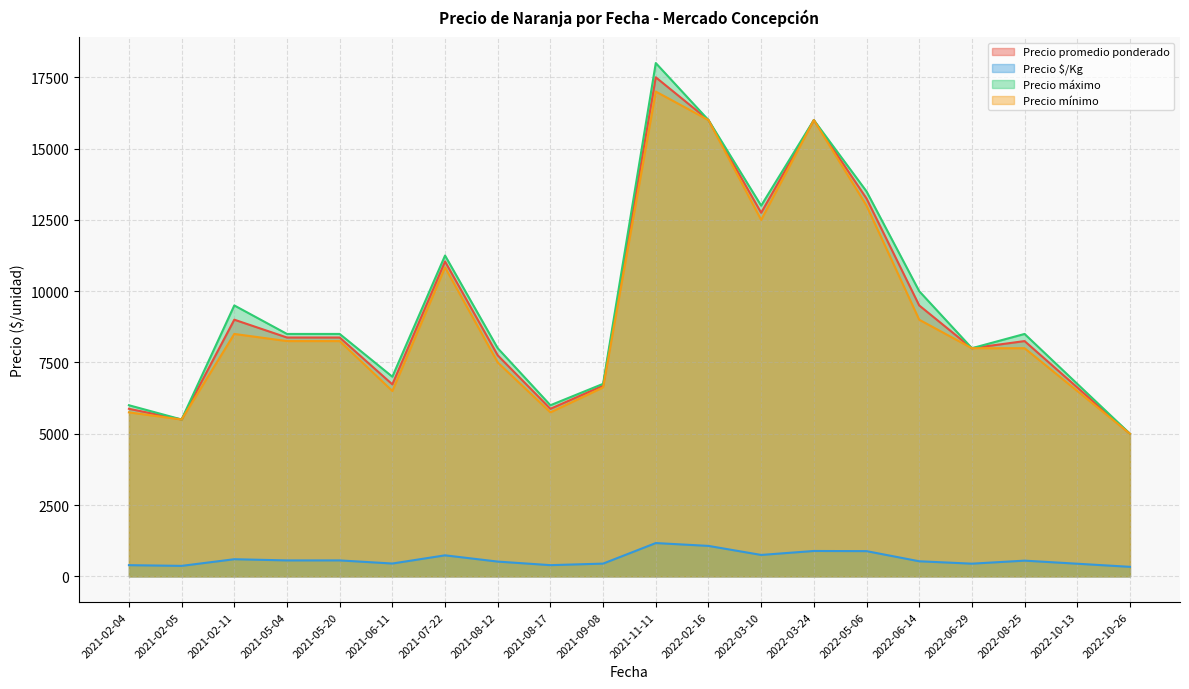

Between 2022-02-16 and 2022-10-13, which series saw the biggest shift?

Precio mínimo